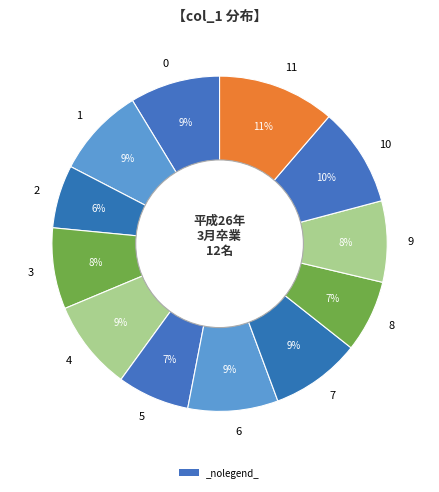

Which slice is the smallest?

2